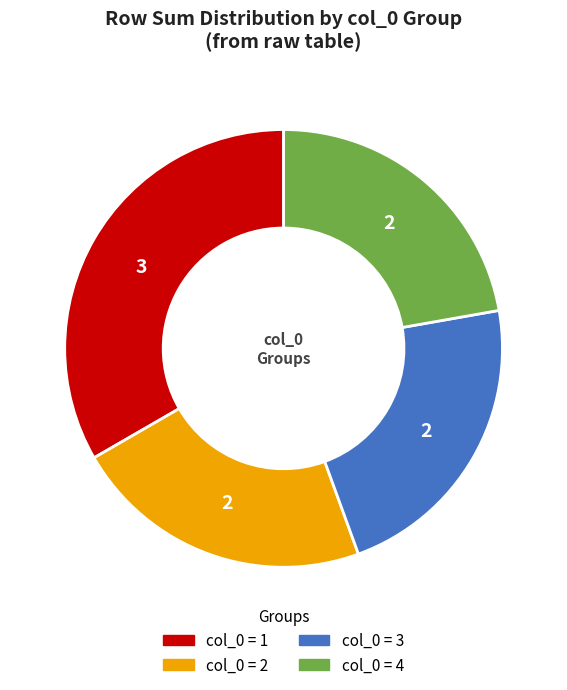

Does any single category account for the majority?

No